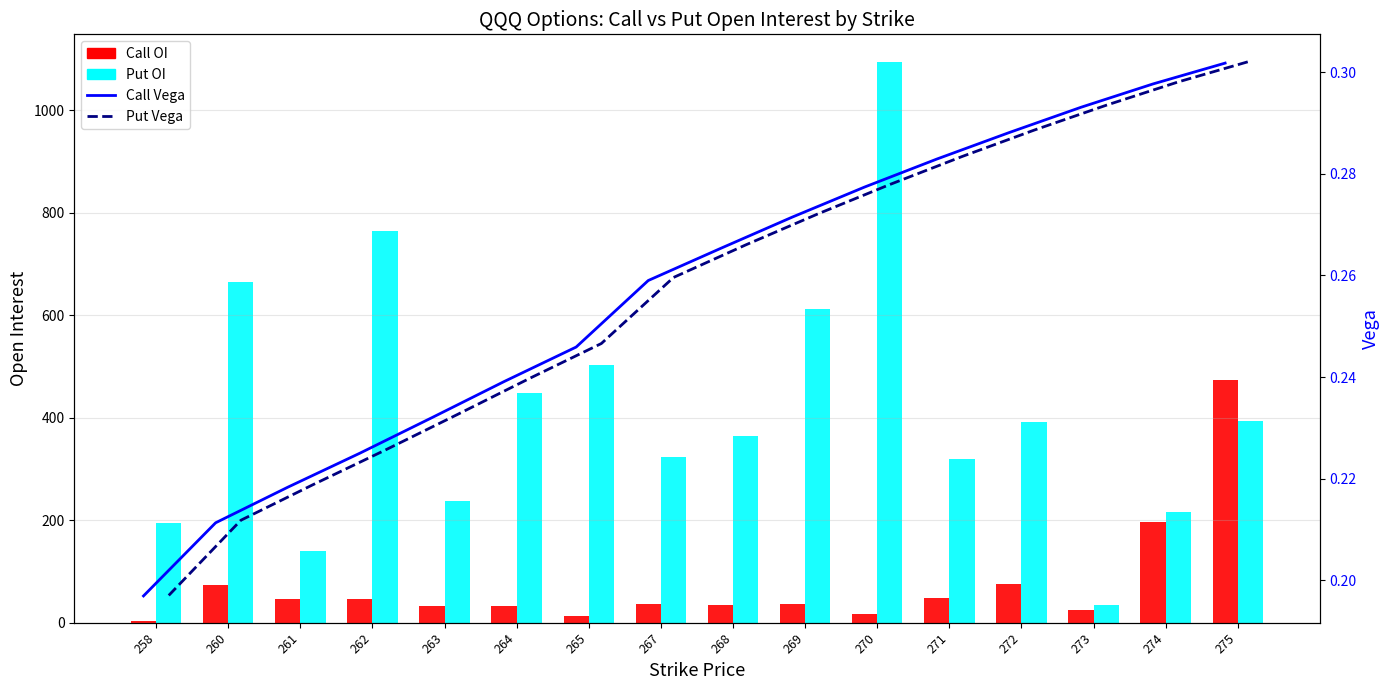

What is the value of the Call Vega bar at the 1st from the left?

0.2